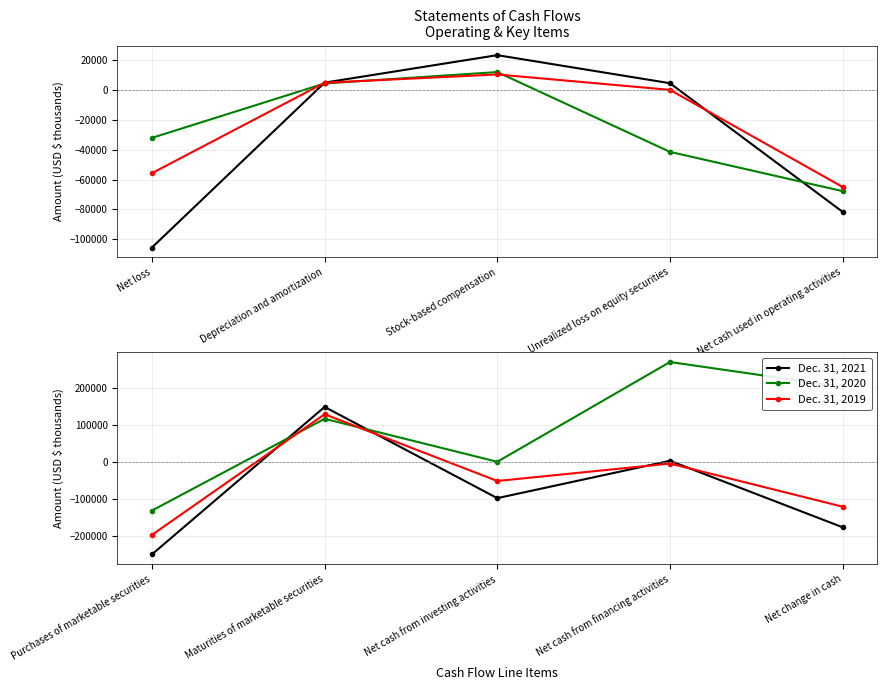

What is the label of the 1st point from the left?

Purchases of marketable securities